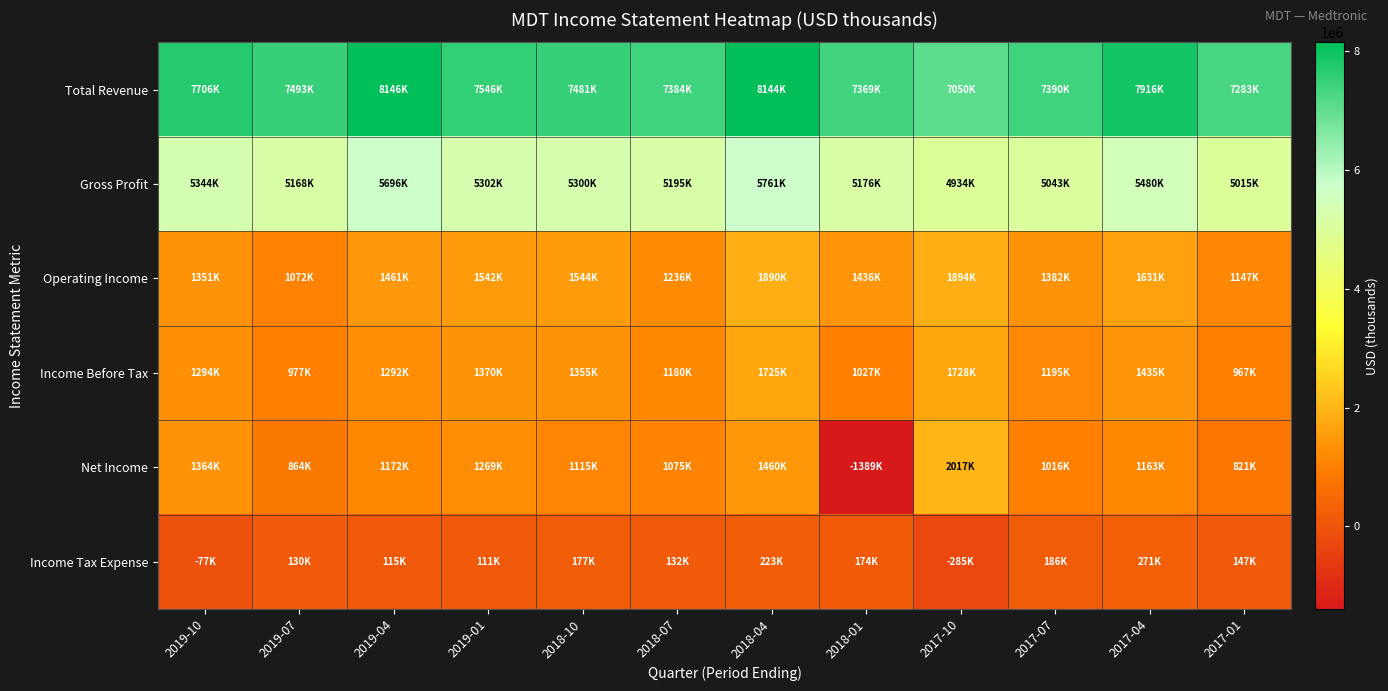

Reading left to right, transcribe all the data shown in this chart.

Total Revenue: 2019-10=7706000	2019-07=7493000	2019-04=8146000	2019-01=7546000	2018-10=7481000	2018-07=7384000	2018-04=8144000	2018-01=7369000	2017-10=7050000	2017-07=7390000	2017-04=7916000	2017-01=7283000
Gross Profit: 2019-10=5344000	2019-07=5168000	2019-04=5696000	2019-01=5302000	2018-10=5300000	2018-07=5195000	2018-04=5761000	2018-01=5176000	2017-10=4934000	2017-07=5043000	2017-04=5480000	2017-01=5015000
Operating Income: 2019-10=1351000	2019-07=1072000	2019-04=1461000	2019-01=1542000	2018-10=1544000	2018-07=1236000	2018-04=1890000	2018-01=1436000	2017-10=1894000	2017-07=1382000	2017-04=1631000	2017-01=1147000
Income Before Tax: 2019-10=1294000	2019-07=977000	2019-04=1292000	2019-01=1370000	2018-10=1355000	2018-07=1180000	2018-04=1725000	2018-01=1027000	2017-10=1728000	2017-07=1195000	2017-04=1435000	2017-01=967000
Net Income: 2019-10=1364000	2019-07=864000	2019-04=1172000	2019-01=1269000	2018-10=1115000	2018-07=1075000	2018-04=1460000	2018-01=-1389000	2017-10=2017000	2017-07=1016000	2017-04=1163000	2017-01=821000
Income Tax Expense: 2019-10=-77000	2019-07=130000	2019-04=115000	2019-01=111000	2018-10=177000	2018-07=132000	2018-04=223000	2018-01=174000	2017-10=-285000	2017-07=186000	2017-04=271000	2017-01=147000